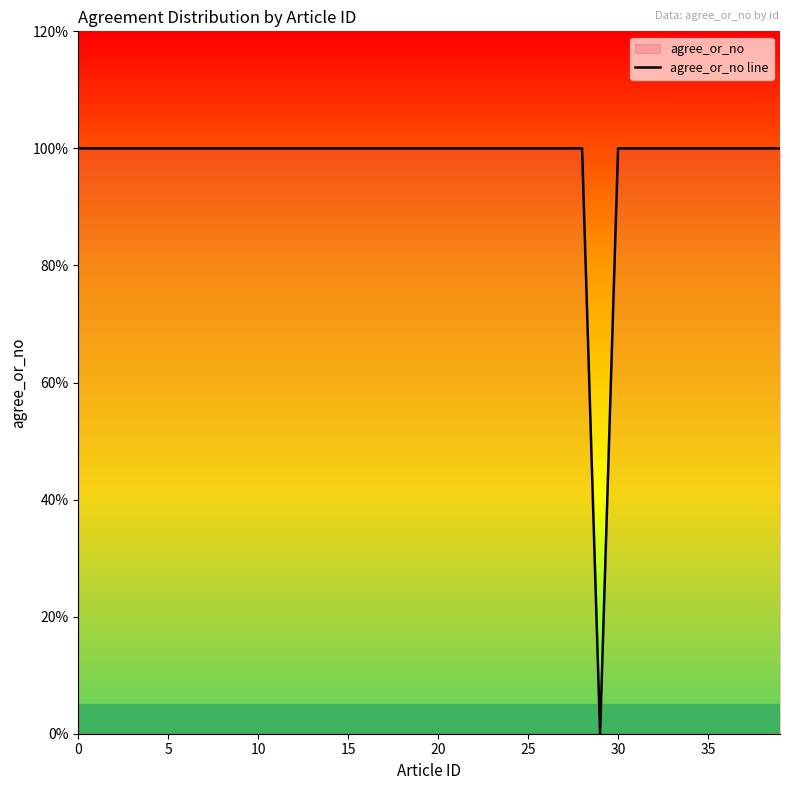

At which category does the data reach its first local valley?

29